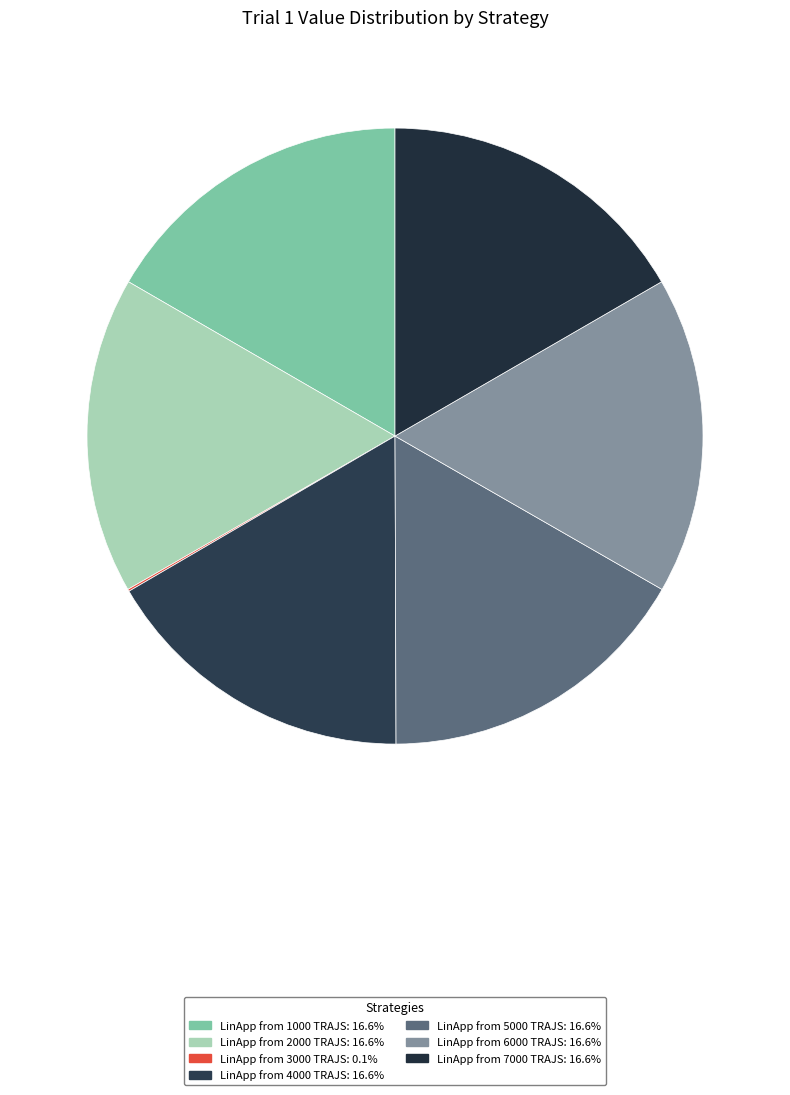

To the nearest percent, what is the combined percentage of LinApp from 7000 TRAJS and LinApp from 3000 TRAJS?

17%